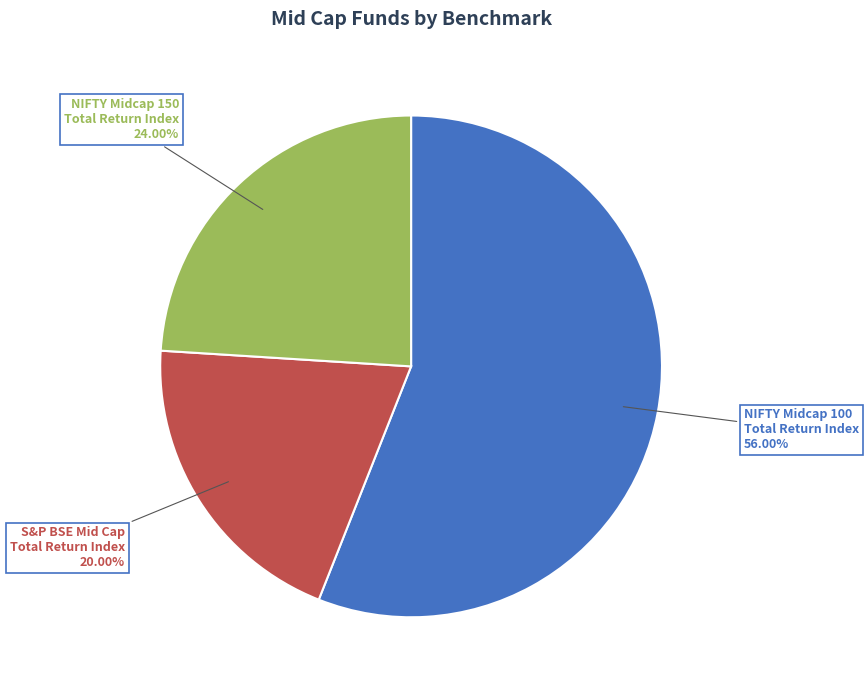

Does any single category account for the majority?

Yes